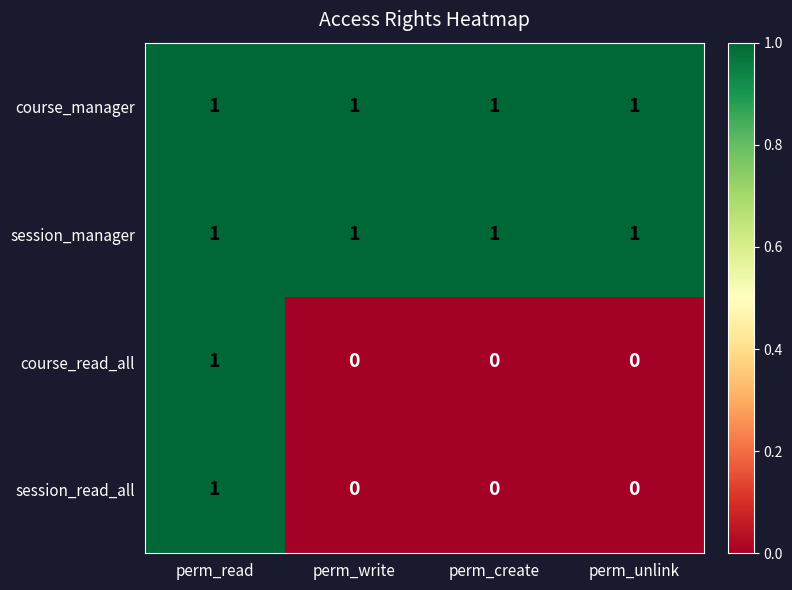

What is the sum of all session_manager values?

4